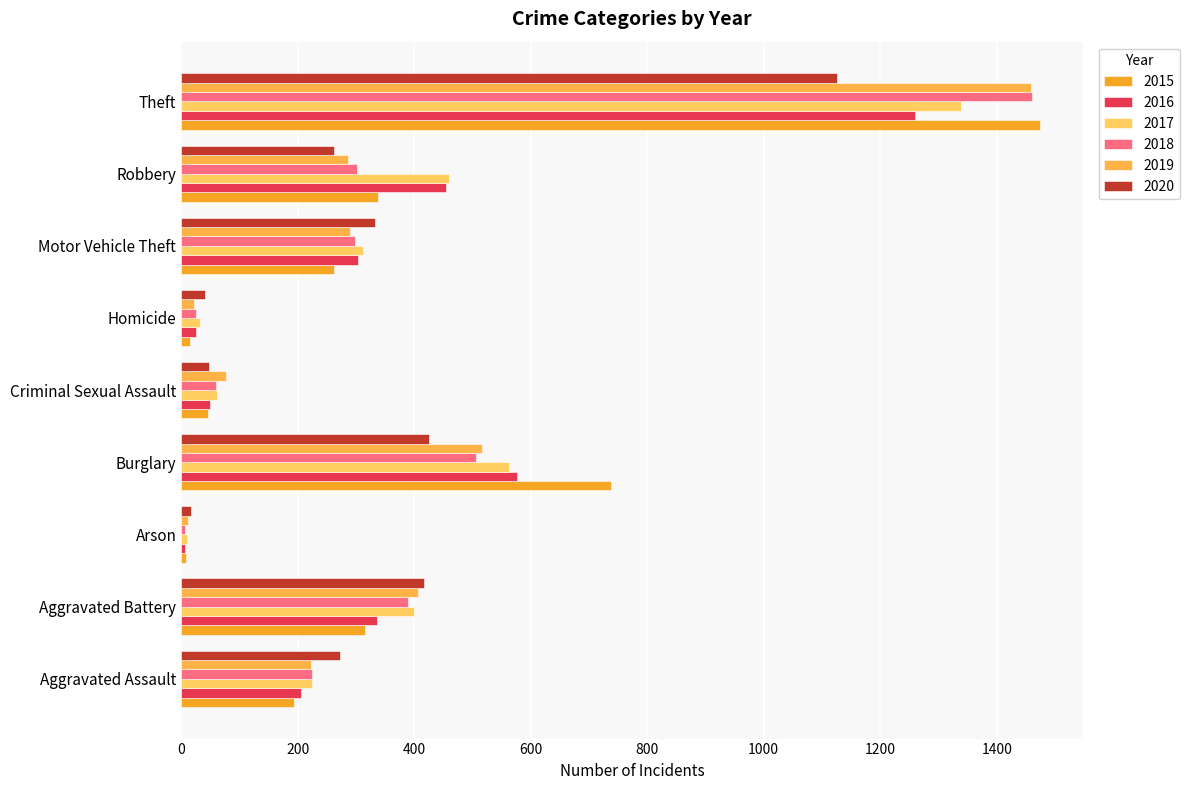

The value of 2019 at Aggravated Battery is 552. True or false?

False